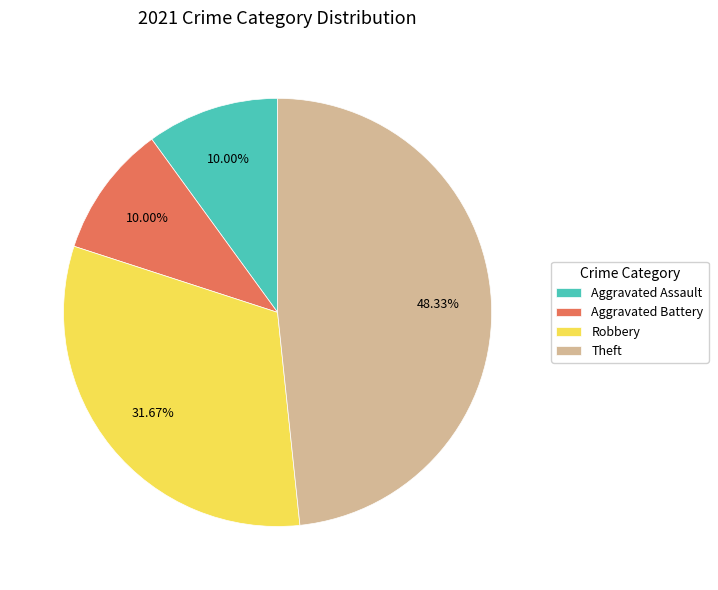

Does Theft represent more than half of the total?

No